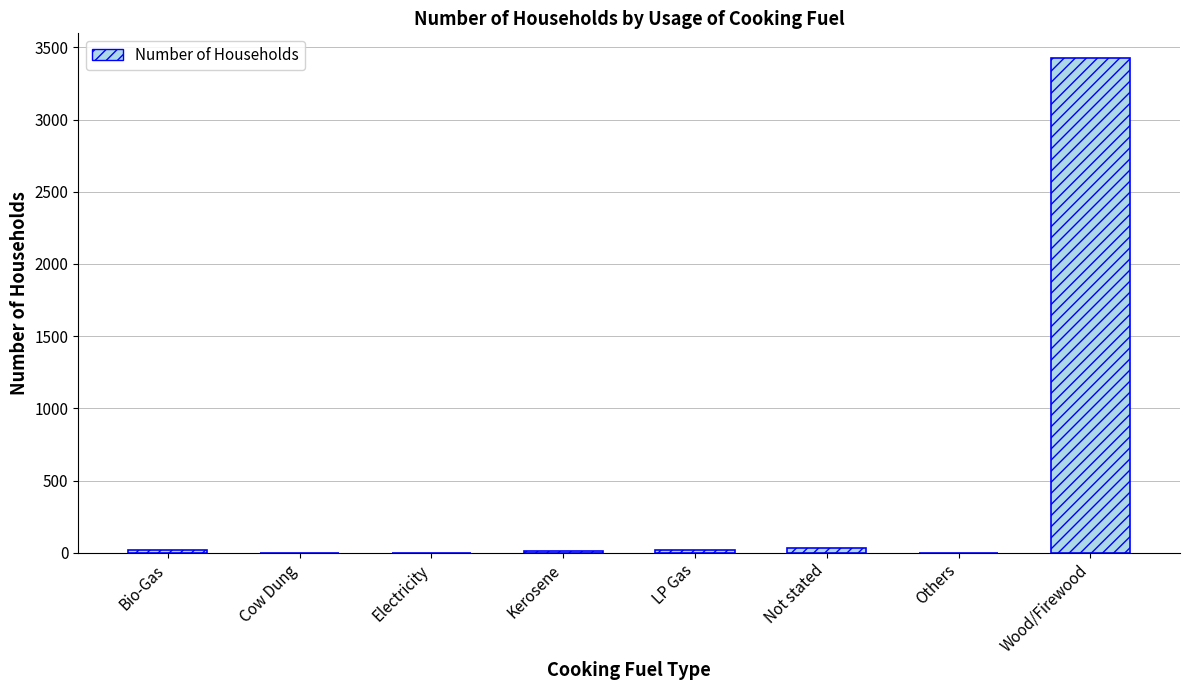

What is the sum of all values?

3511